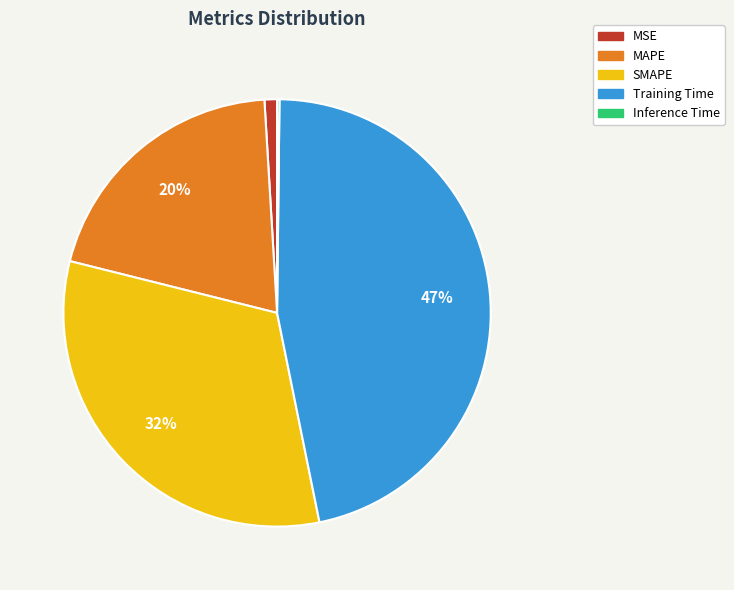

Which has a higher value, MSE or Training Time?

Training Time